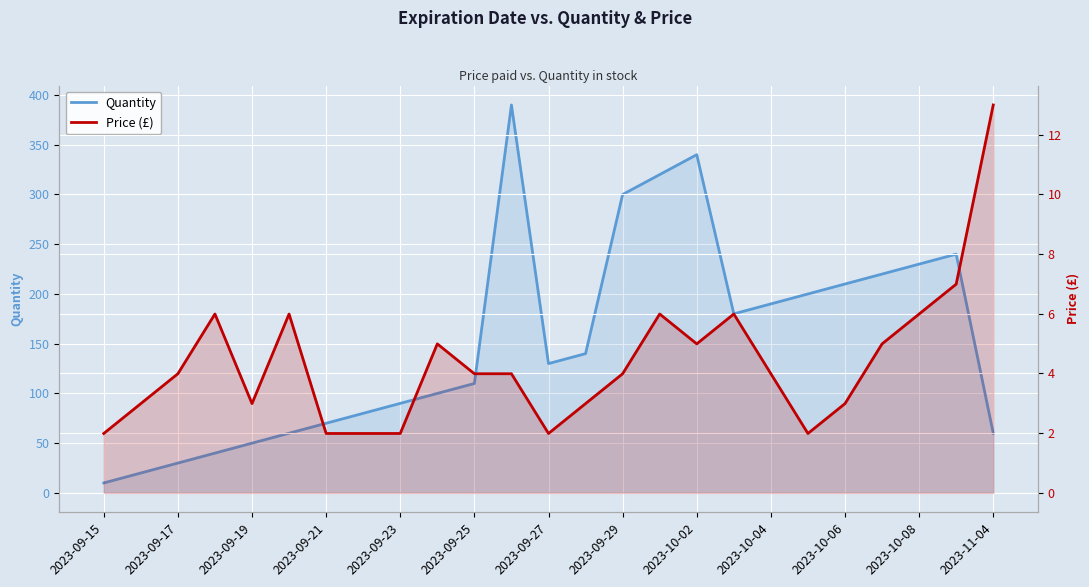

True or false: Quantity and Price (£) intersect in this chart.

False